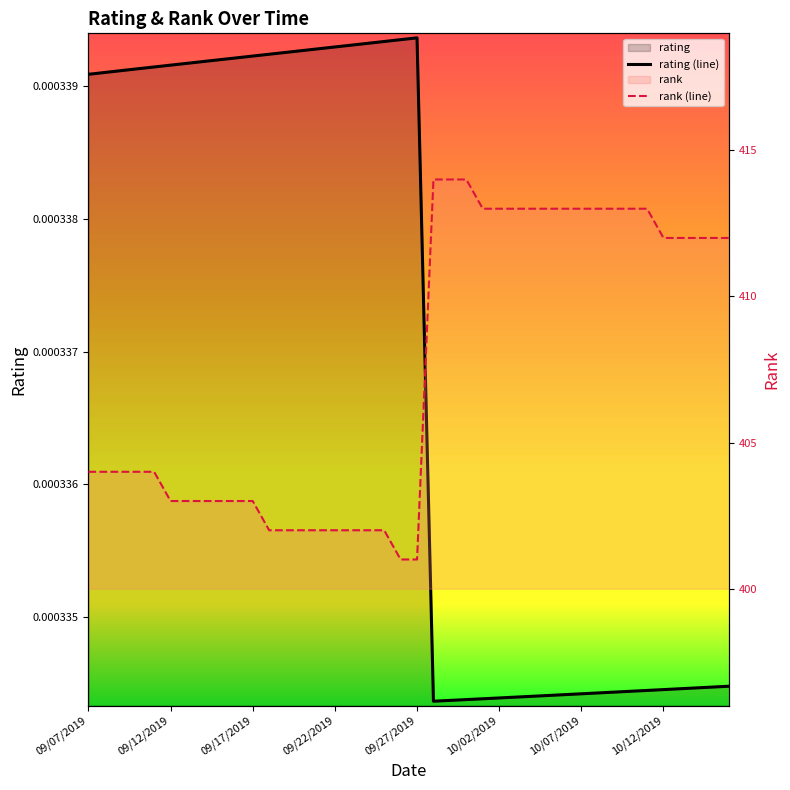

True or false: rating (line) and rank (line) cross at least once.

False